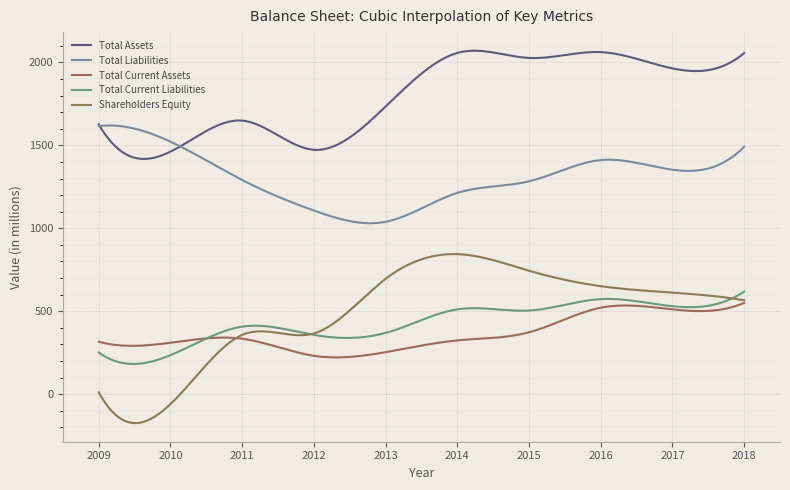

True or false: Total Assets and Shareholders Equity intersect in this chart.

False